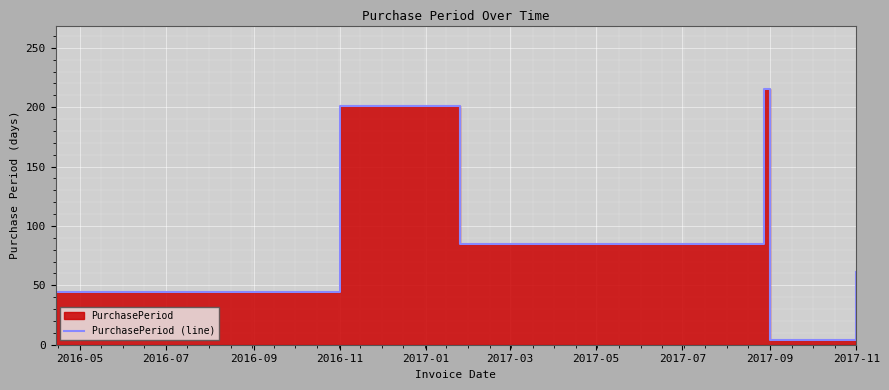

True or false: there are more than 0 points higher than both neighbors.

True